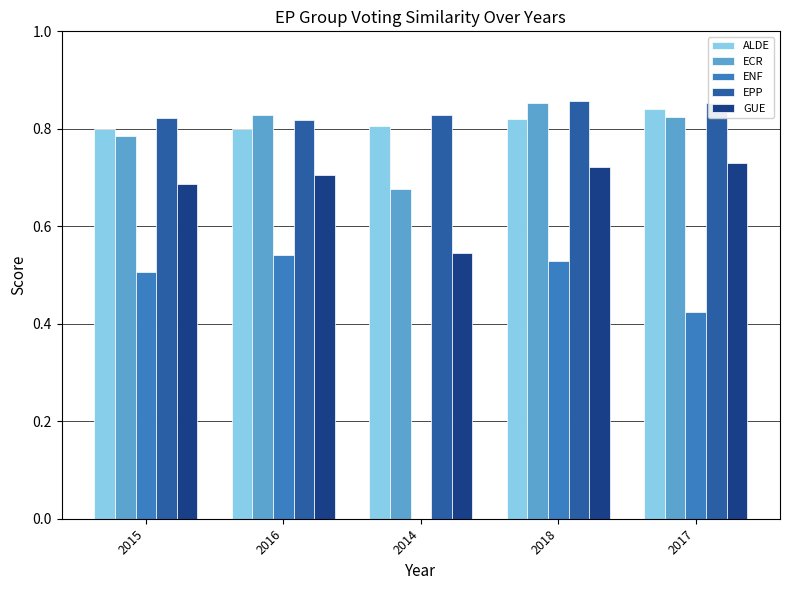

How many data points in ENF are above 0?

4